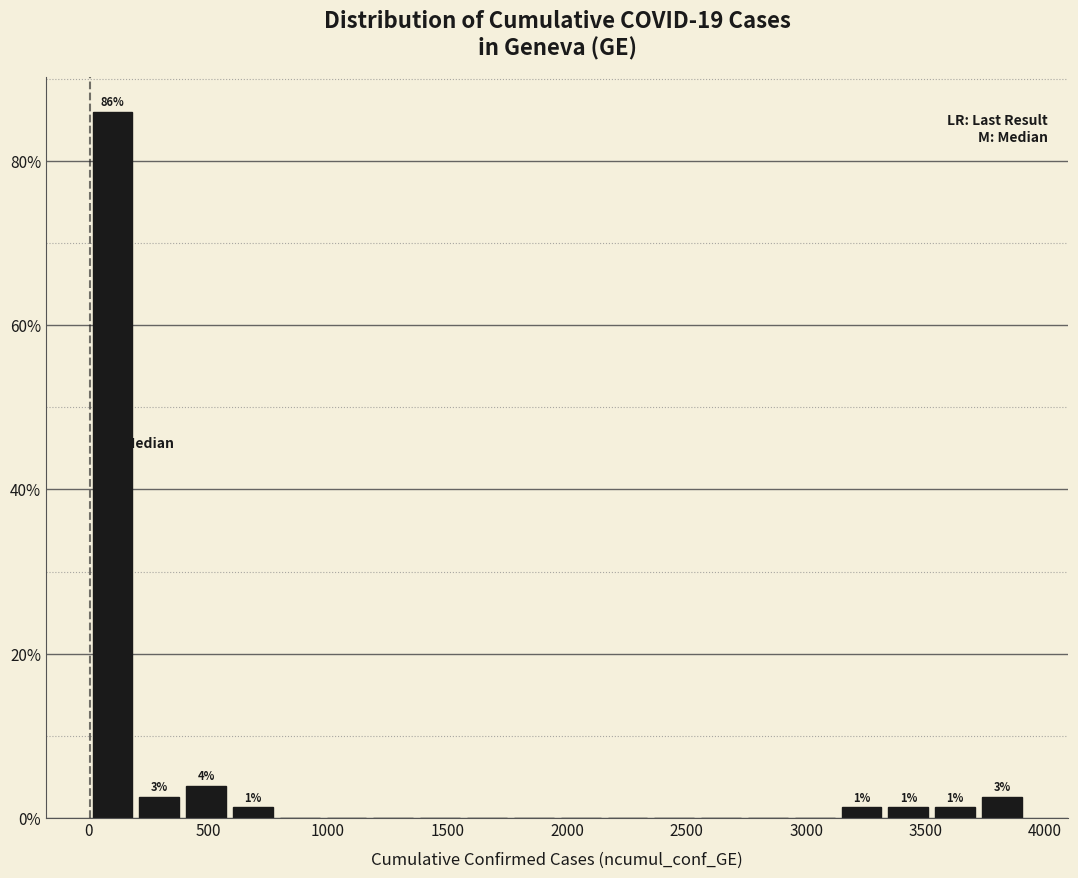

Read against the x-axis, roughly where is the centre of the tallest bar?

100